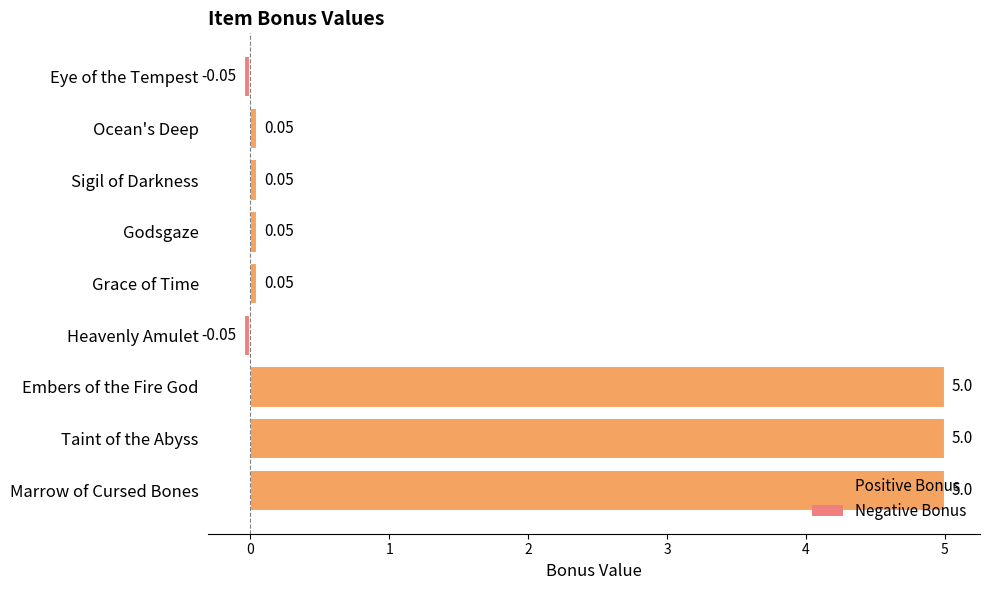

What is the sum of all values?

15.1